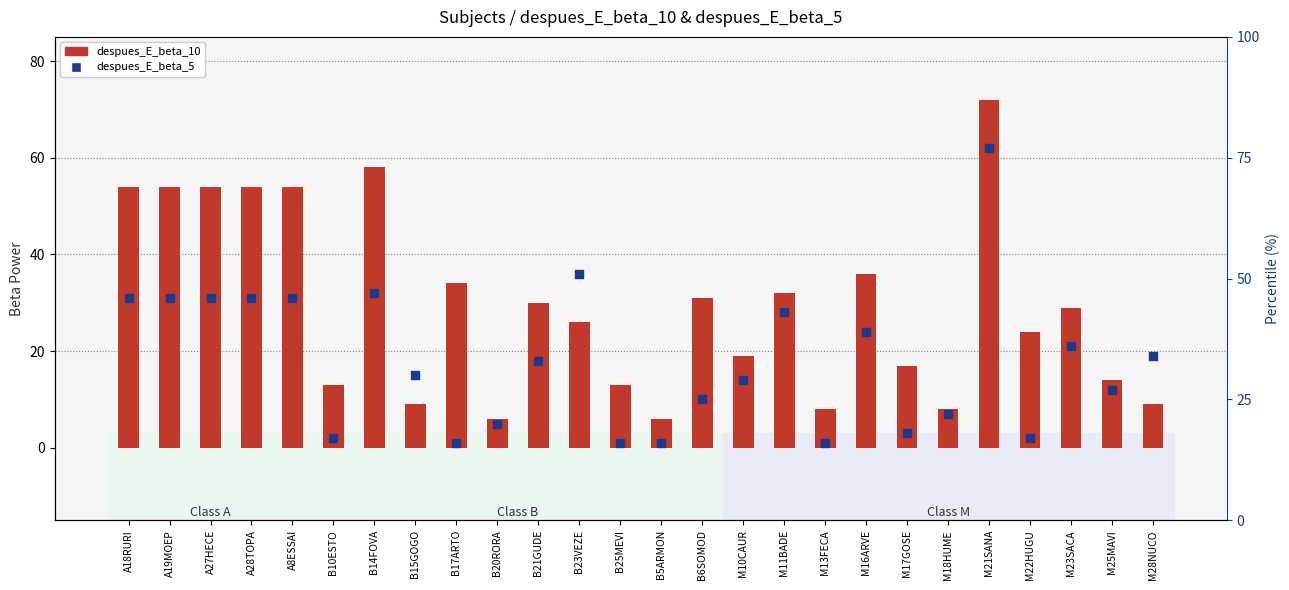

Is the value of despues_E_beta_5 at M13FECA greater than the value of despues_E_beta_10 at A28TOPA?

No